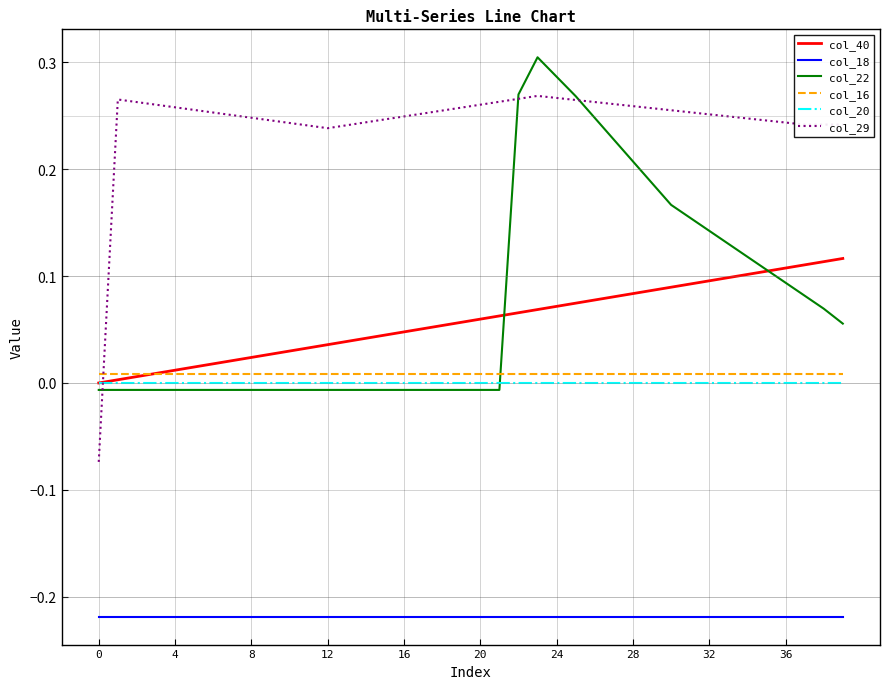

True or false: col_22 and col_16 intersect in this chart.

True